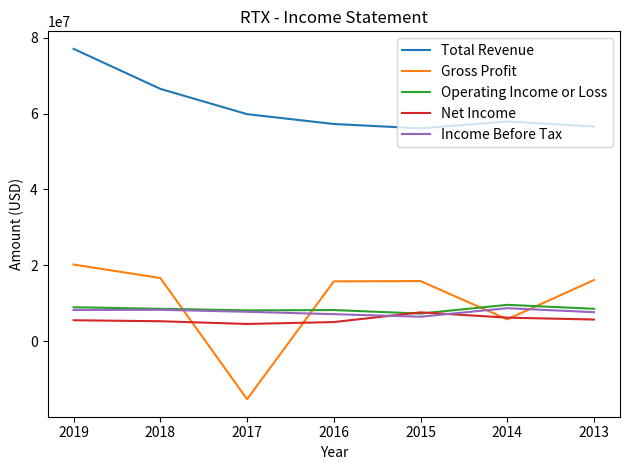

True or false: Net Income and Total Revenue intersect in this chart.

False